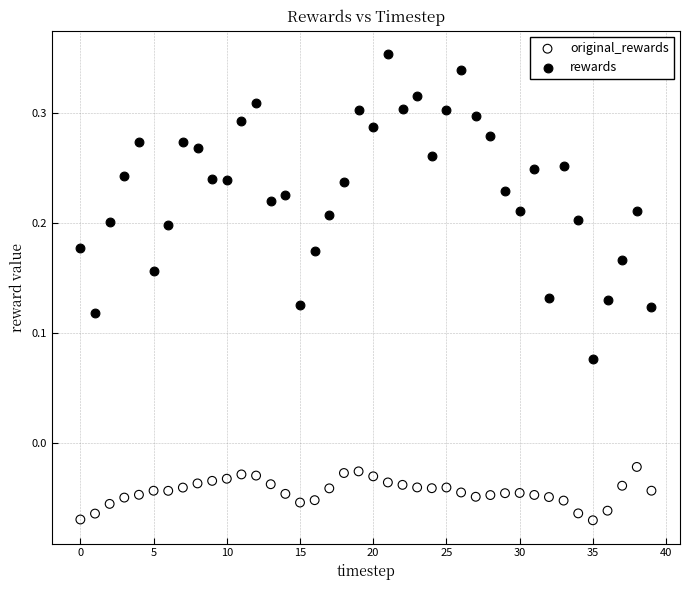

Which series has the widest spread of Y values?

rewards